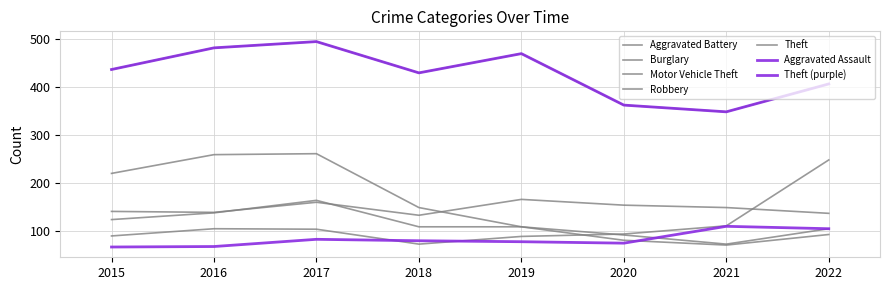

Reading left to right, list all the values displayed in this chart.

Aggravated Assault: 67	68	83	80	78	75	110	105
Aggravated Battery: 141	139	160	133	166	154	149	137
Burglary: 220	259	261	149	109	92	73	105
Motor Vehicle Theft: 90	105	104	73	89	94	111	248
Robbery: 124	138	164	109	109	81	71	93
Theft: 436	481	494	429	469	362	348	406